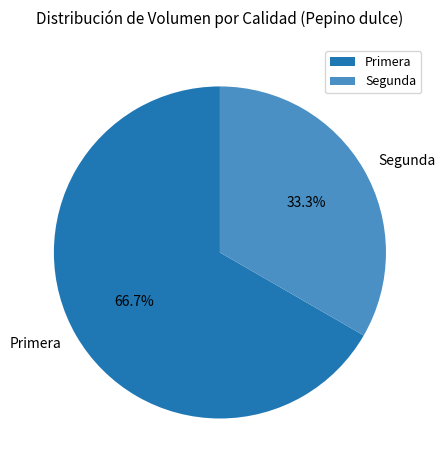

Which category accounts for the majority?

Primera